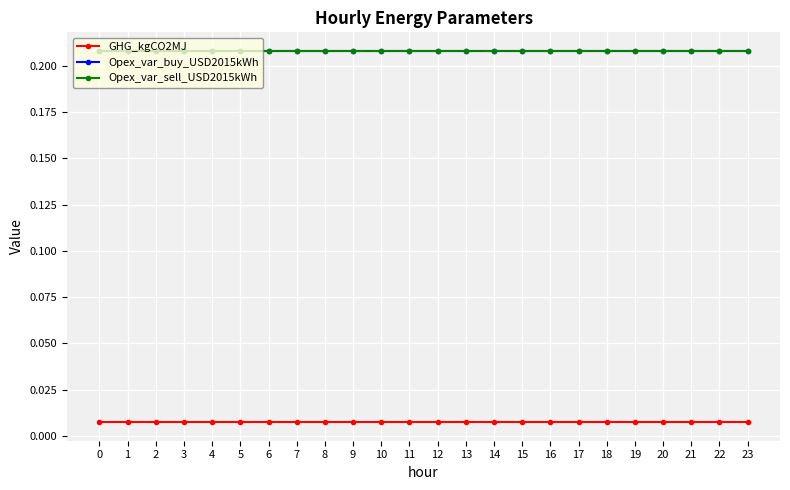

What is the value of the Opex_var_sell_USD2015kWh point at the 24th from the left?

0.2